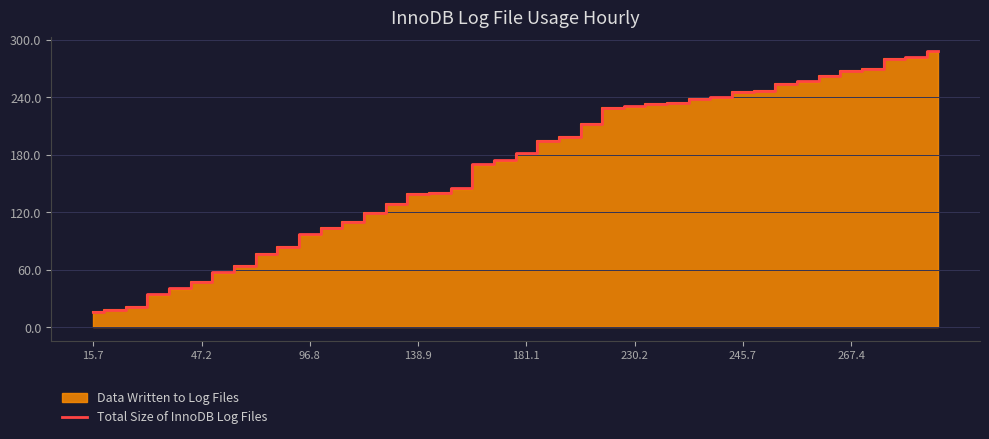

What is the maximum value shown in the chart?

288.1